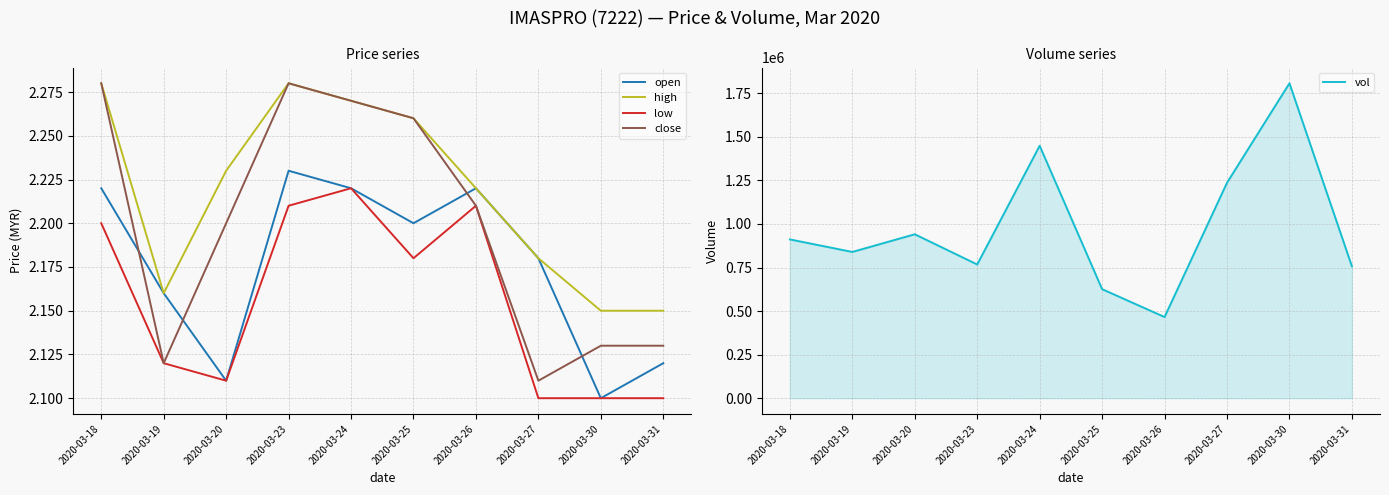

In close, how many points are lower than both neighbors (excluding endpoints)?

2